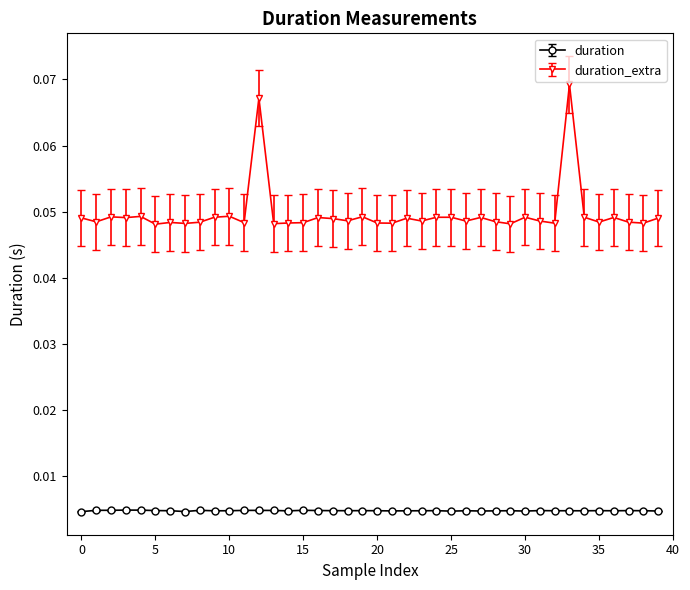

What are all the series names shown in the legend?

duration, duration_extra